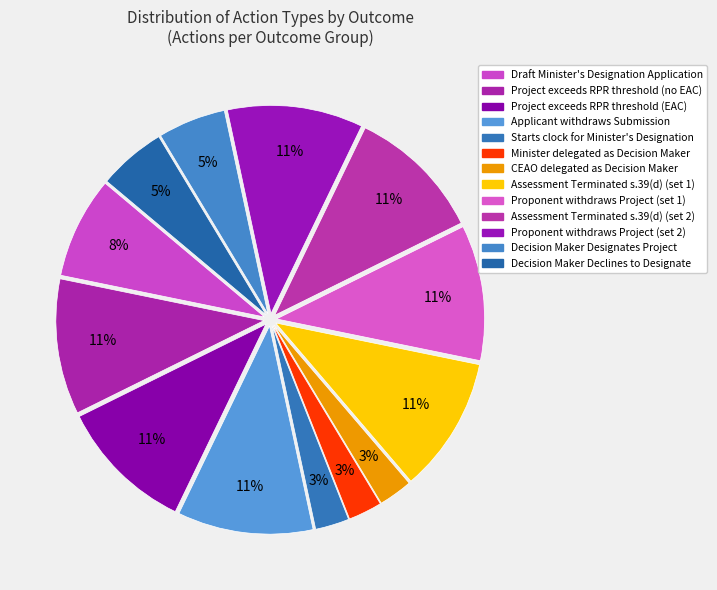

What is the largest slice in the pie chart?

Project exceeds RPR threshold (no EAC)